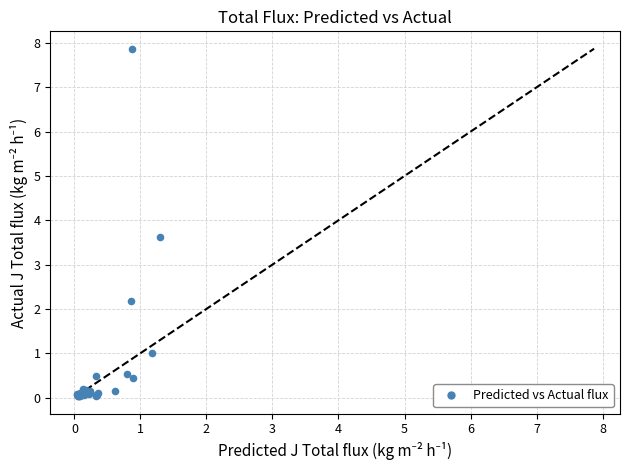

What Y value in the scatter plot is closest to 3?

3.6